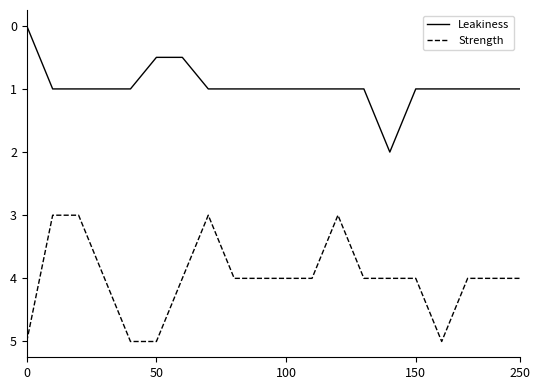

List the series in order of their peak value, highest first.

Strength, Leakiness